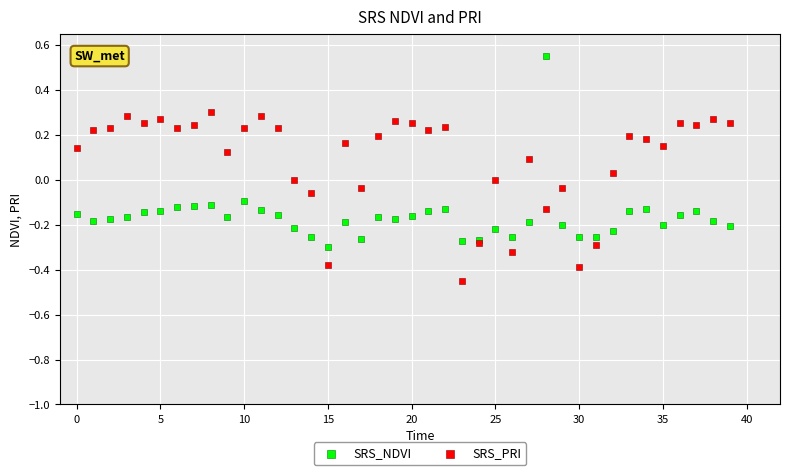

Which series contains the highest Y value?

SRS_NDVI